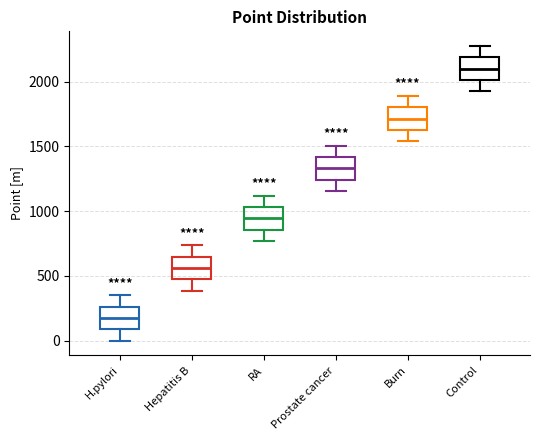

Where is the lower edge of the box for H.pylori on the y-axis? The values are not printed on the chart, so give them approximately, as read against the axis.

100